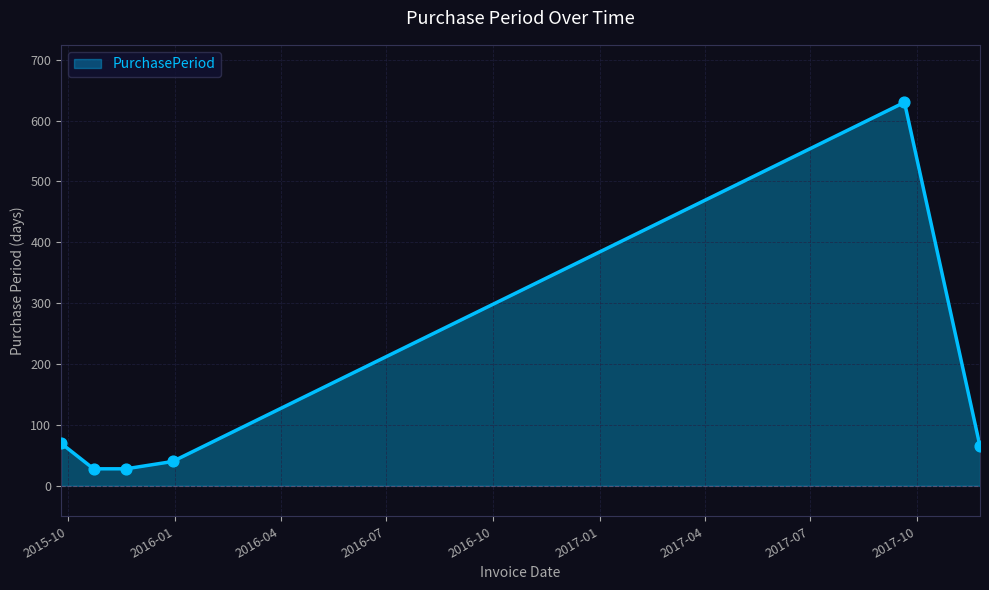

What is the smallest value displayed?

28